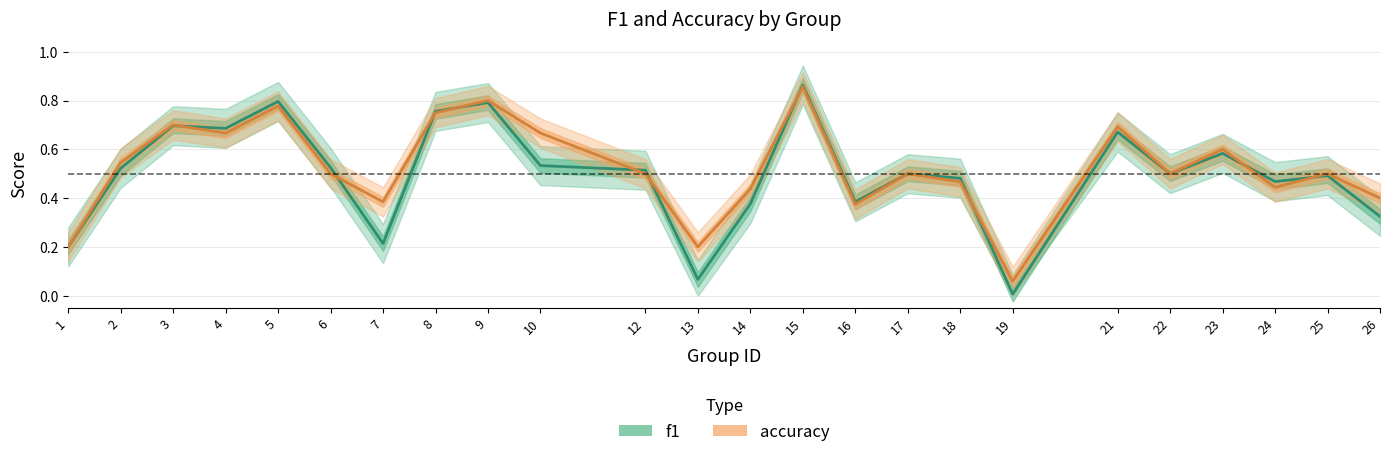

What are all the series names shown in the legend?

f1, accuracy